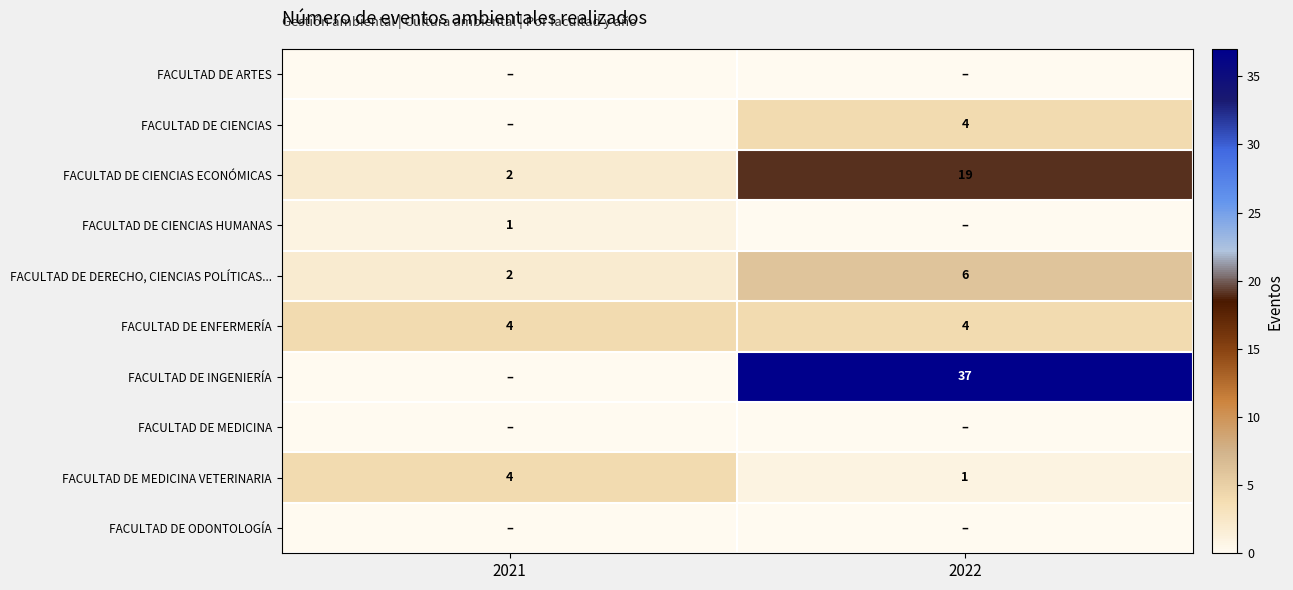

What is the difference between the FACULTAD DE CIENCIAS ECONÓMICAS values at 2021 and 2022?

17